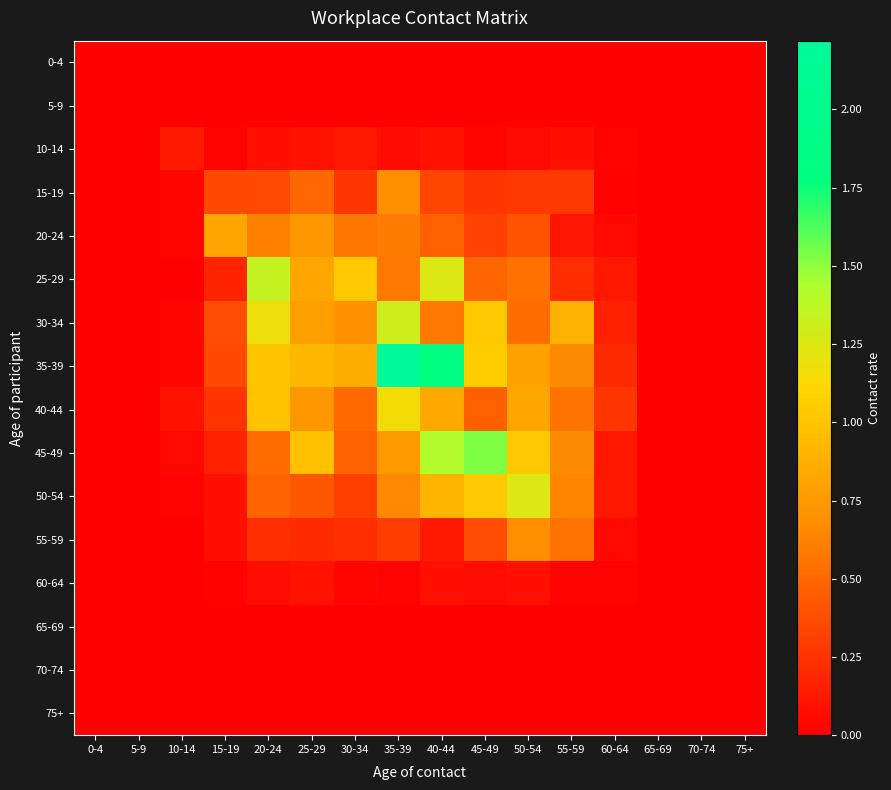

Between 10-14 and 60-64, which series saw the biggest shift?

35-39